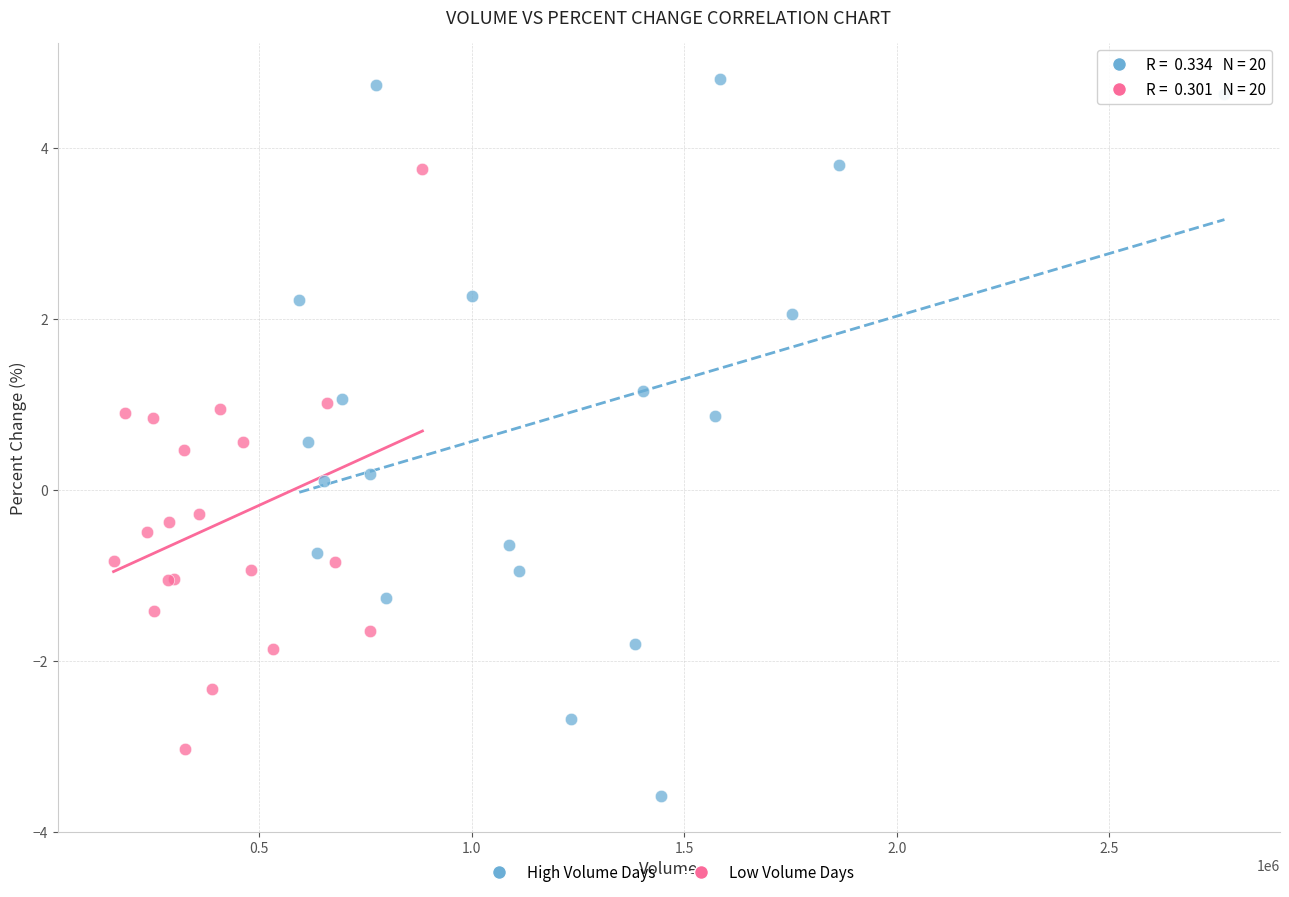

Which series reaches the maximum Y coordinate?

High Volume Days